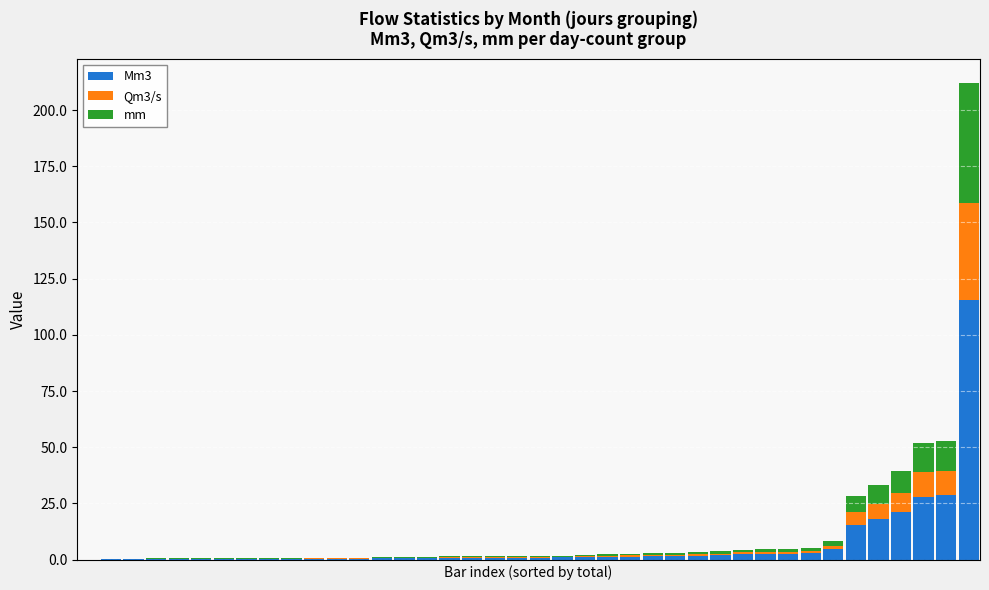

What are all the series names shown in the legend?

Mm3, Qm3/s, mm